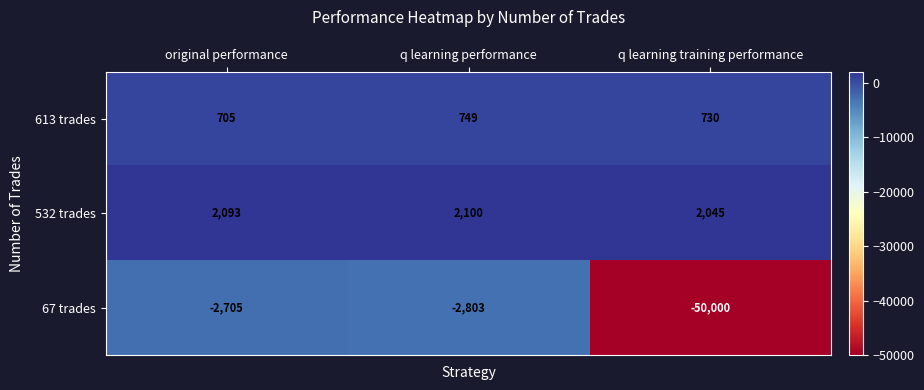

At which category is the sum across all series the highest?

original performance